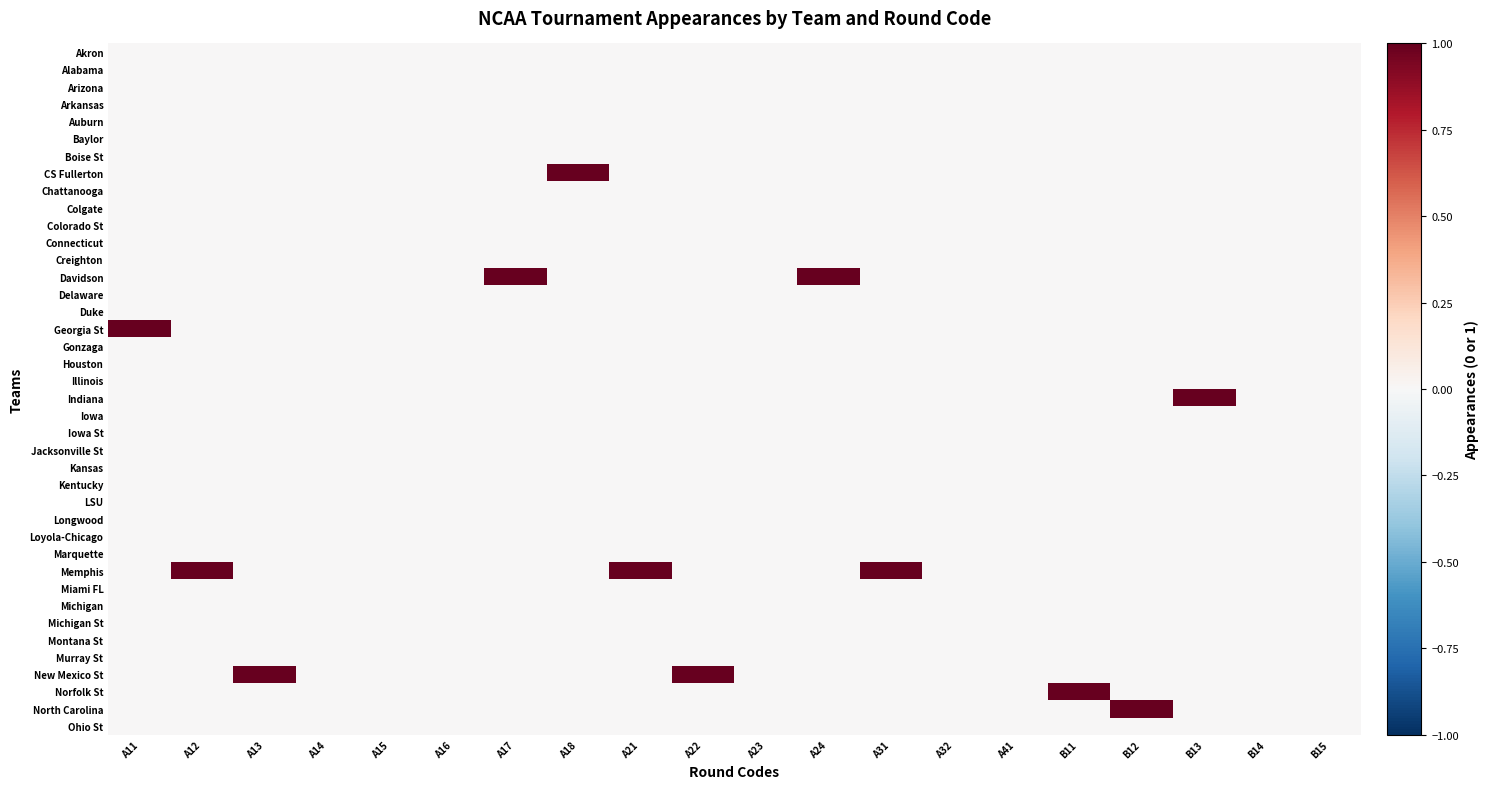

List the series in order of their peak value, lowest first.

Akron, Alabama, Arizona, Arkansas, Auburn, Baylor, Boise St, Chattanooga, Colgate, Colorado St, Connecticut, Creighton, Delaware, Duke, Gonzaga, Houston, Illinois, Iowa, Iowa St, Jacksonville St, Kansas, Kentucky, LSU, Longwood, Loyola-Chicago, Marquette, Miami FL, Michigan, Michigan St, Montana St, Murray St, Ohio St, CS Fullerton, Davidson, Georgia St, Indiana, Memphis, New Mexico St, Norfolk St, North Carolina